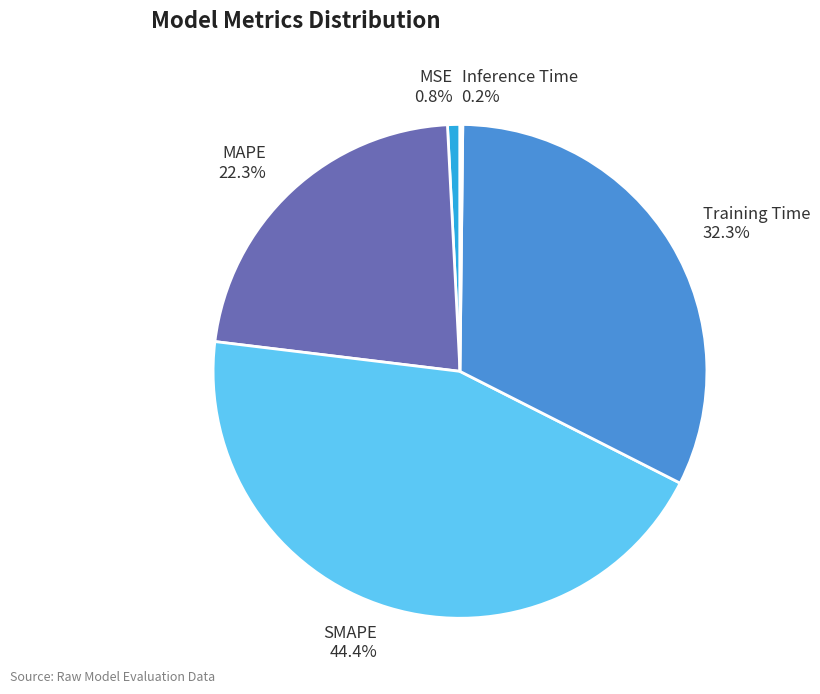

What percentage is the SMAPE slice, to the nearest percent?

44%